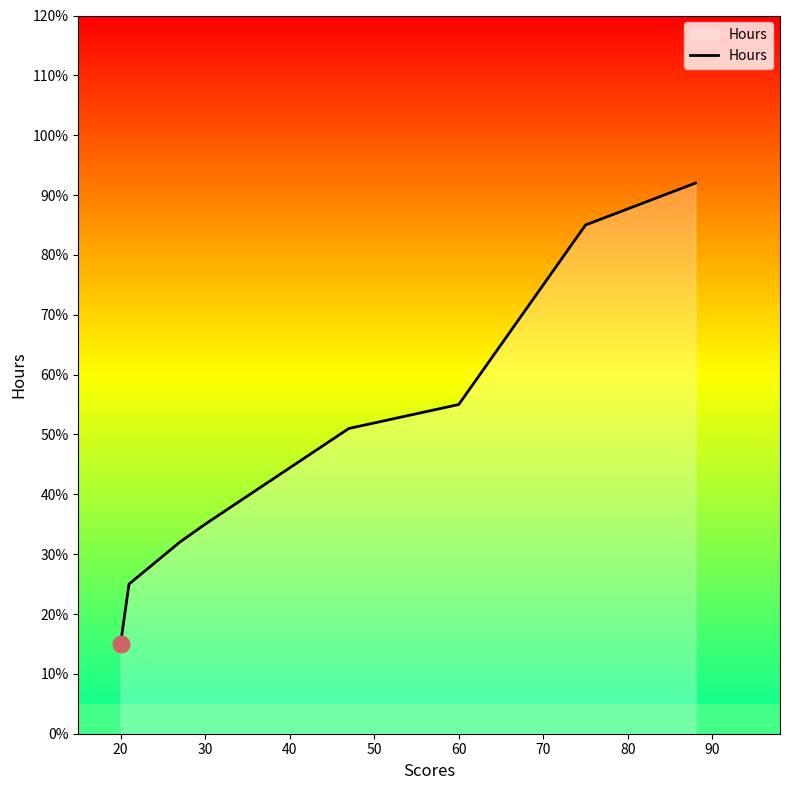

How many data points are less than 5?

4